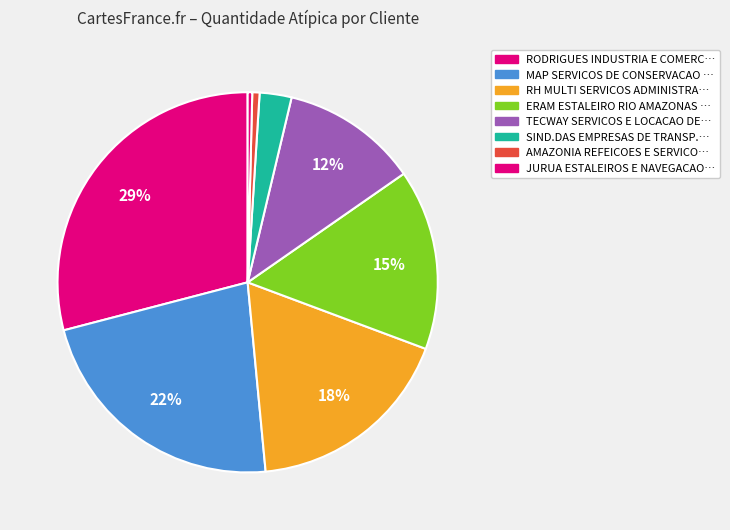

How many segments does this pie chart have?

8